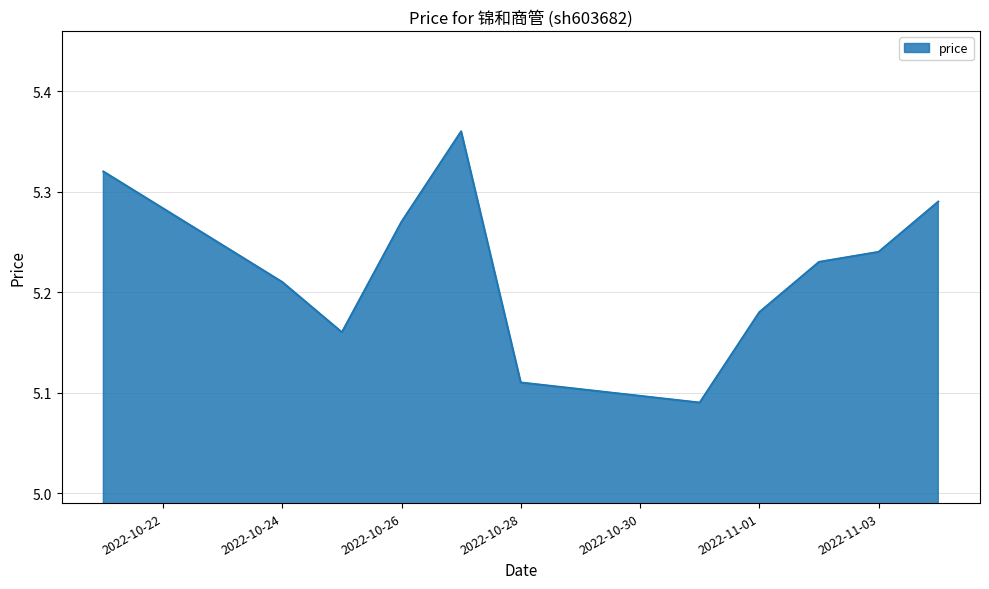

Where is the data nearest to the value 5?

2022-10-31